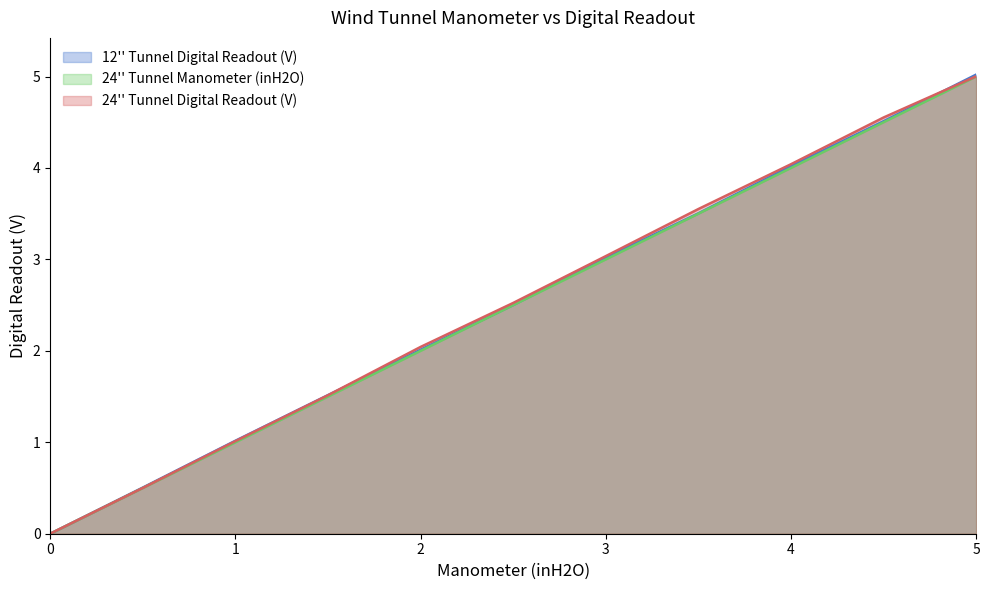

What are all the series names shown in the legend?

12'' Tunnel Digital Readout (V), 24'' Tunnel Manometer (inH2O), 24'' Tunnel Digital Readout (V)